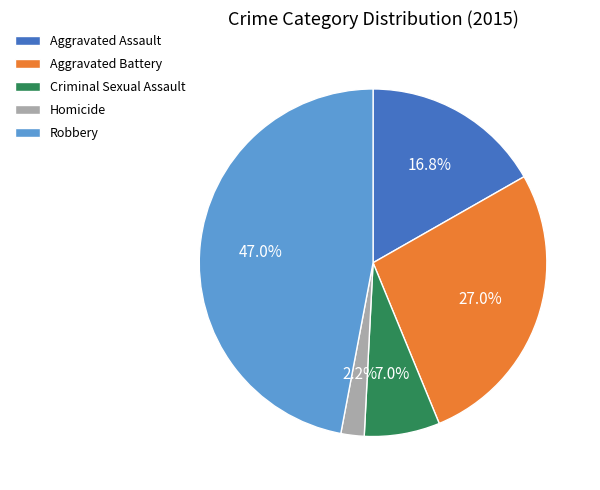

Which slice is the smallest?

Homicide